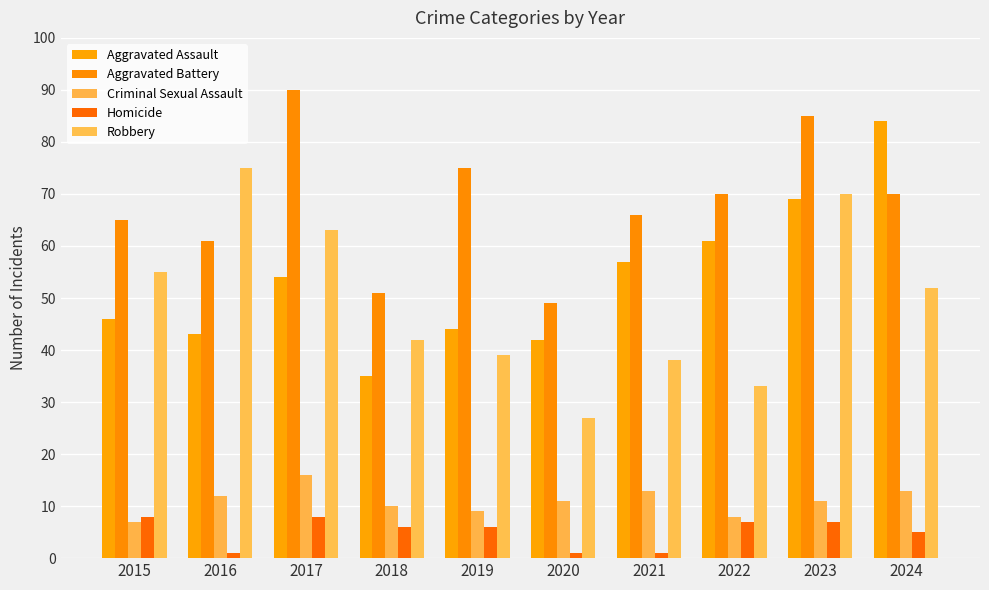

Reading left to right, transcribe all the data shown in this chart.

Aggravated Assault: 2015=46	2016=43	2017=54	2018=35	2019=44	2020=42	2021=57	2022=61	2023=69	2024=84
Aggravated Battery: 2015=65	2016=61	2017=90	2018=51	2019=75	2020=49	2021=66	2022=70	2023=85	2024=70
Criminal Sexual Assault: 2015=7	2016=12	2017=16	2018=10	2019=9	2020=11	2021=13	2022=8	2023=11	2024=13
Homicide: 2015=8	2016=1	2017=8	2018=6	2019=6	2020=1	2021=1	2022=7	2023=7	2024=5
Robbery: 2015=55	2016=75	2017=63	2018=42	2019=39	2020=27	2021=38	2022=33	2023=70	2024=52